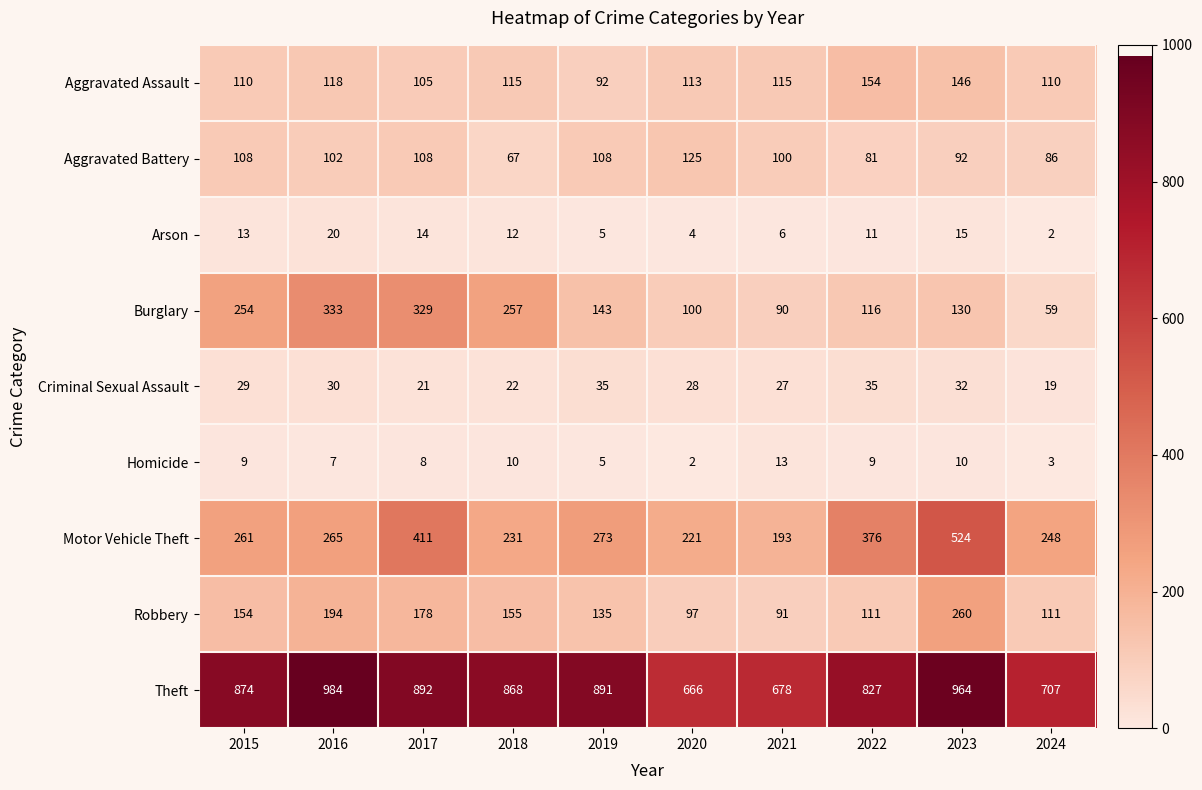

True or false: Homicide has a value of 4 at 2018.

False